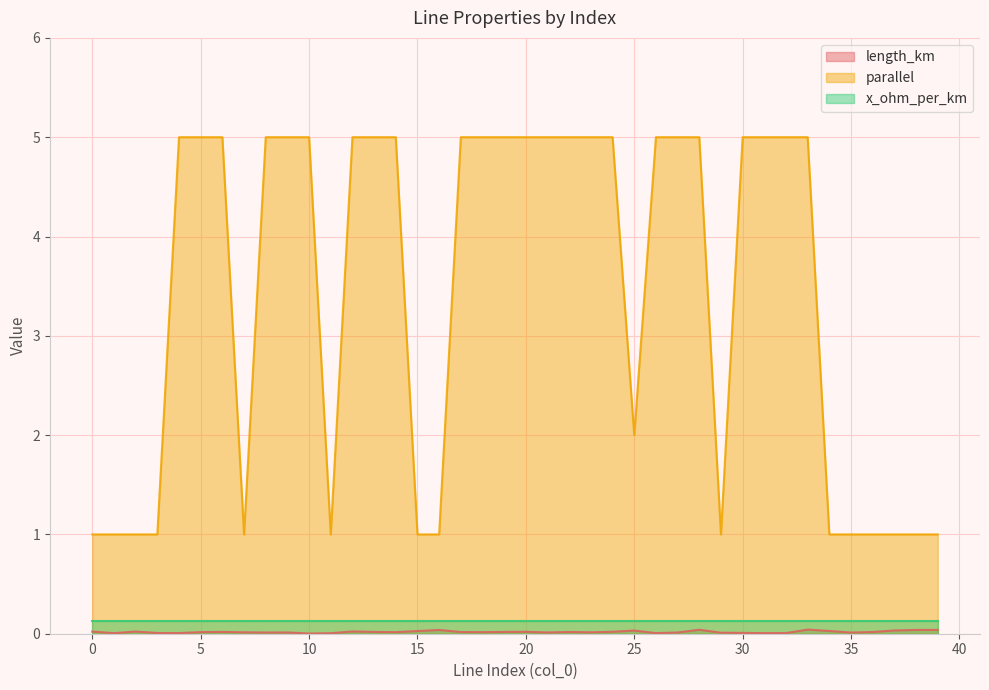

Between 21 and 38, which is larger?

38